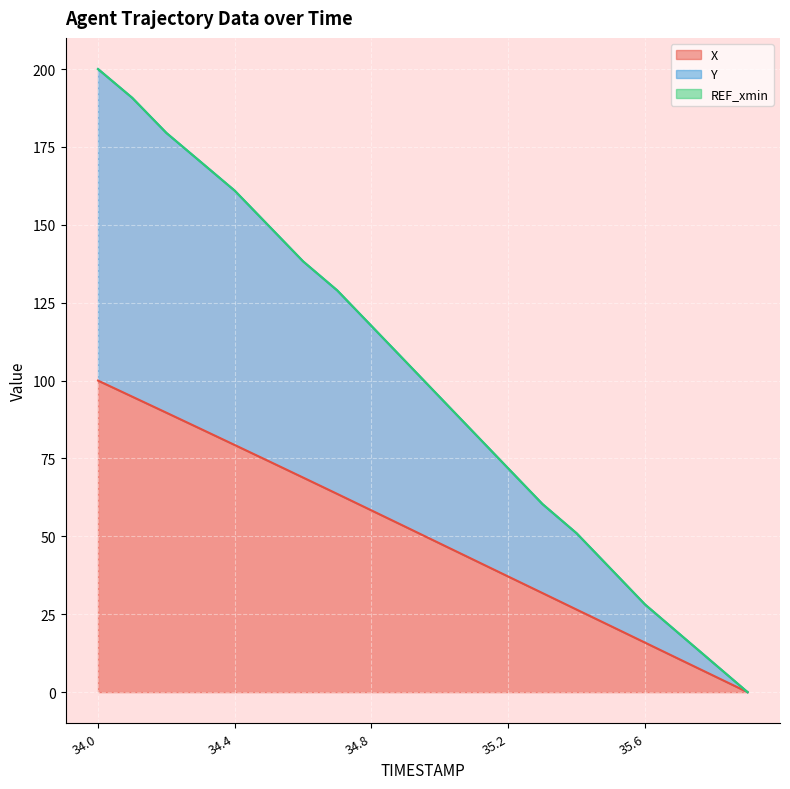

True or false: Y and X intersect in this chart.

False